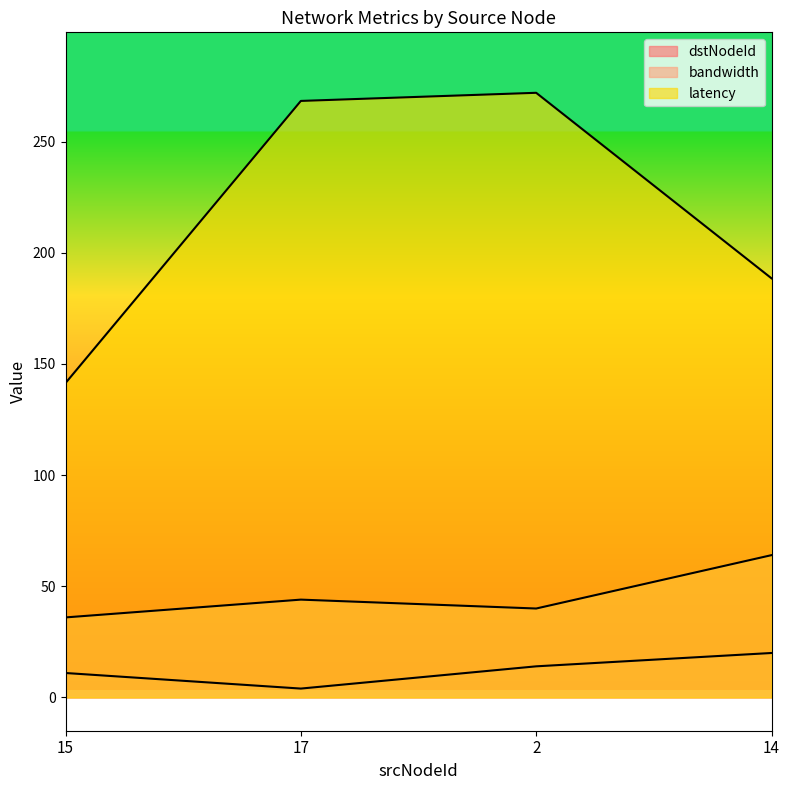

What is the value of the latency point at the 2nd from the left?

268.3